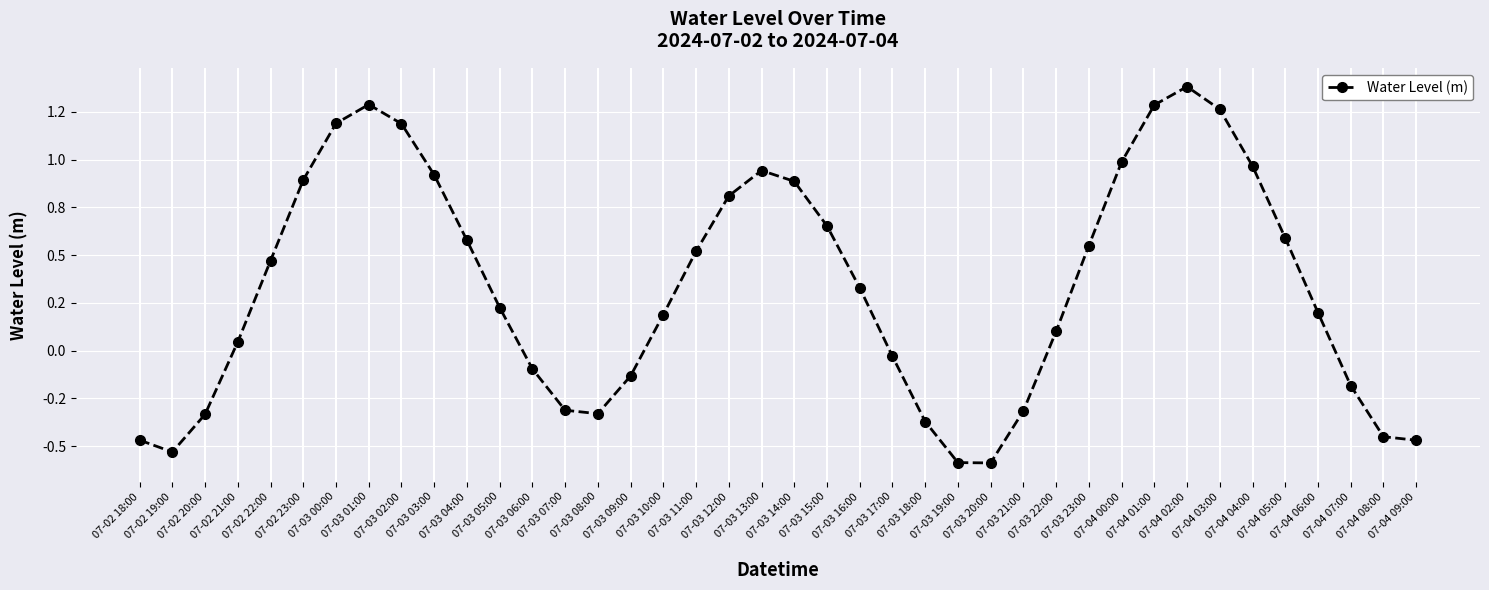

Is this an area chart (filled region under the line)?

No